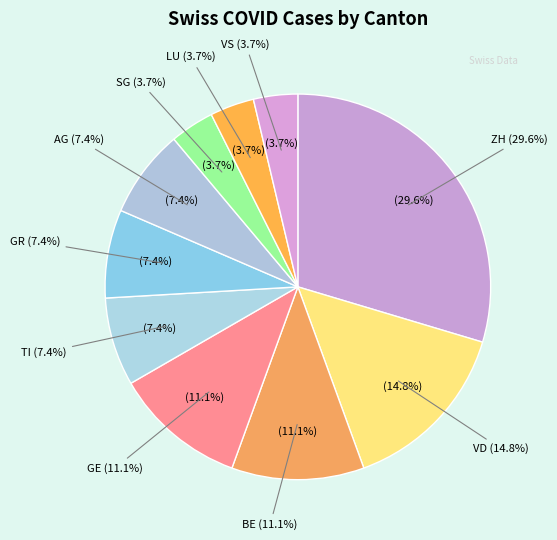

Is there any slice that represents more than half of the pie?

No